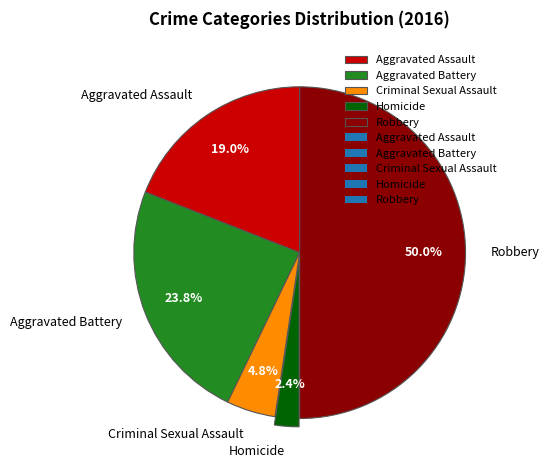

To the nearest percent, what is the difference between the Aggravated Battery and Robbery slice percentages?

26%